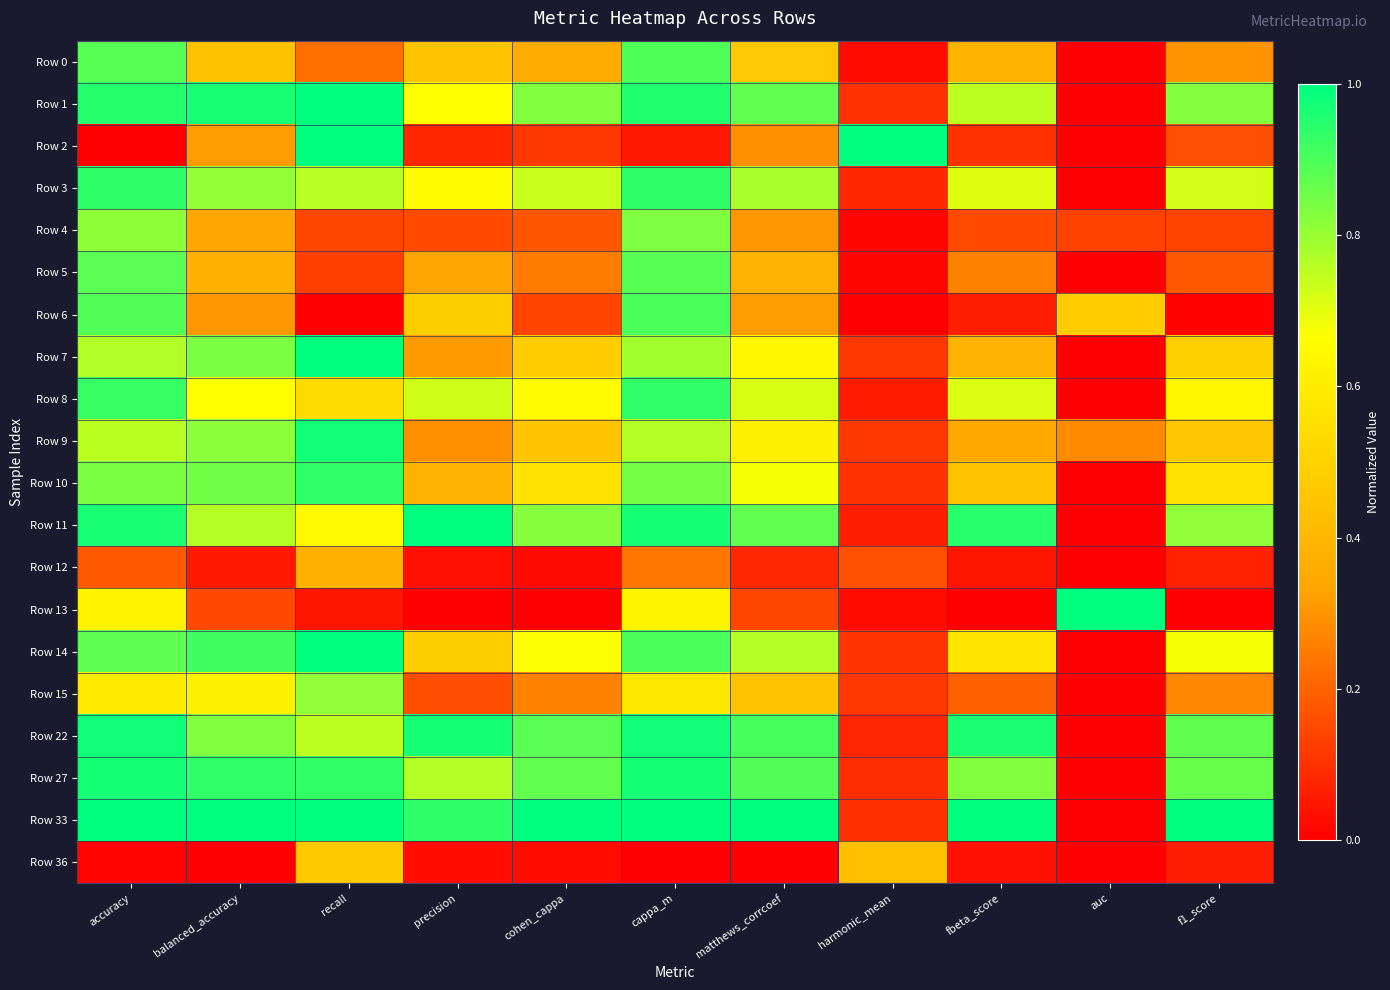

Rank the series at accuracy from lowest to highest value.

Row 2, Row 36, Row 12, Row 15, Row 13, Row 9, Row 7, Row 4, Row 10, Row 14, Row 5, Row 0, Row 6, Row 8, Row 3, Row 1, Row 11, Row 27, Row 22, Row 33